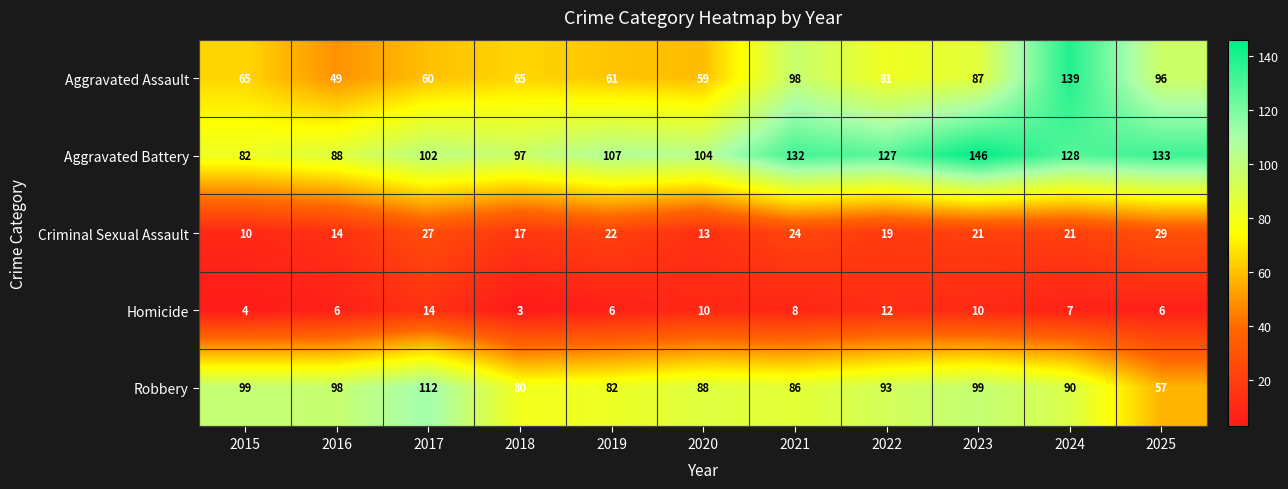

True or false: Homicide has a value of 4 at 2021.

False